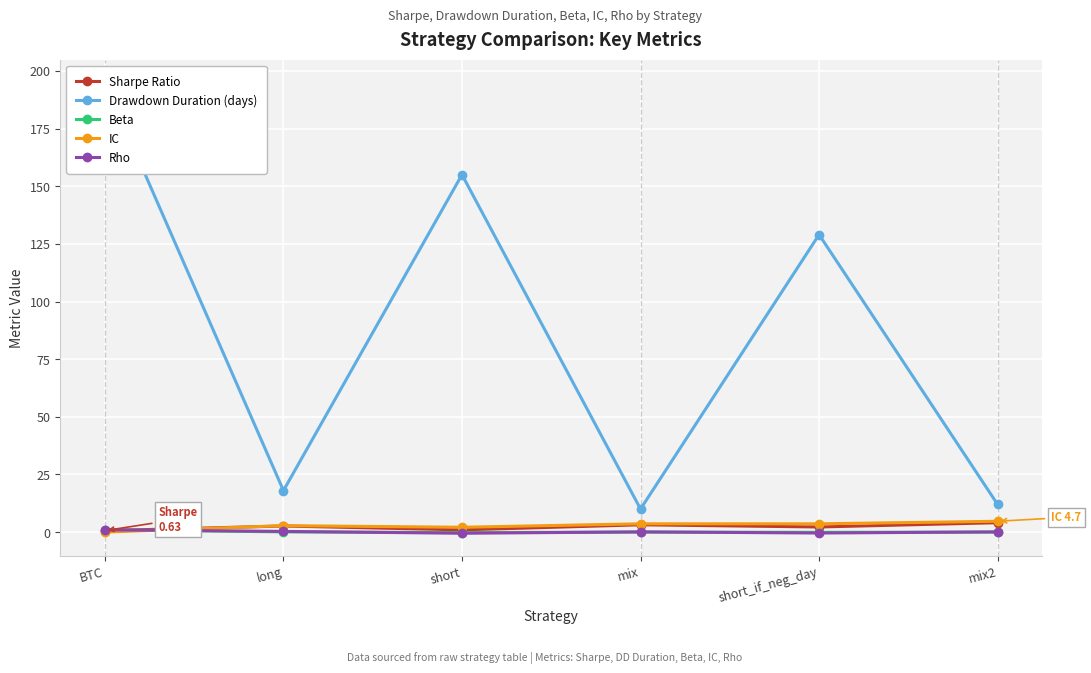

Reading left to right, transcribe all the data shown in this chart.

Sharpe Ratio: 0.6	2.6	1.0	3.2	2.2	4.1
Drawdown Duration (days): 195.0	18.0	155.0	10.0	129.0	12.0
Beta: 1.0	0.1	-0.2	0.0	-0.1	0.0
IC: 0.0	2.8	2.1	3.6	3.6	4.7
Rho: 1.0	0.3	-0.5	0.1	-0.4	0.1